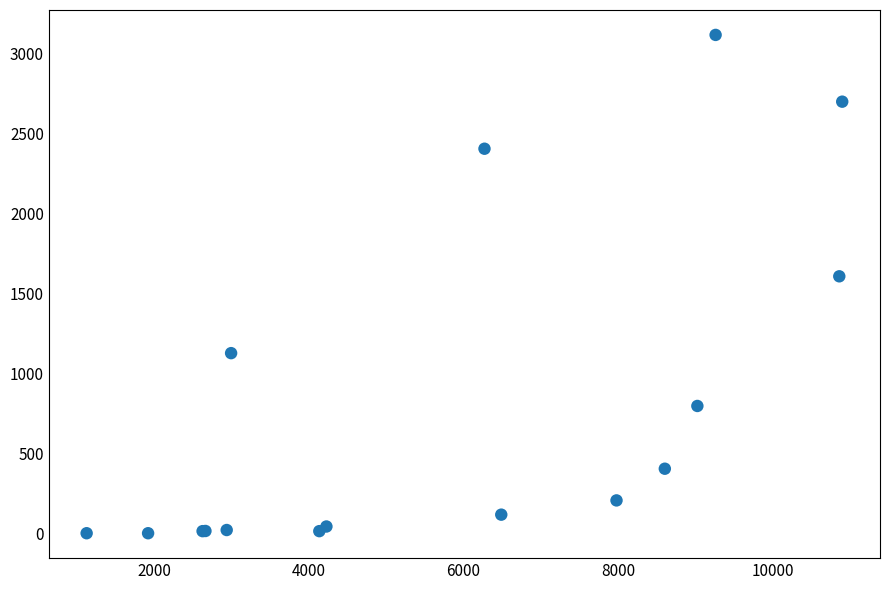

What Y value in the scatter plot is closest to 1559?

1608